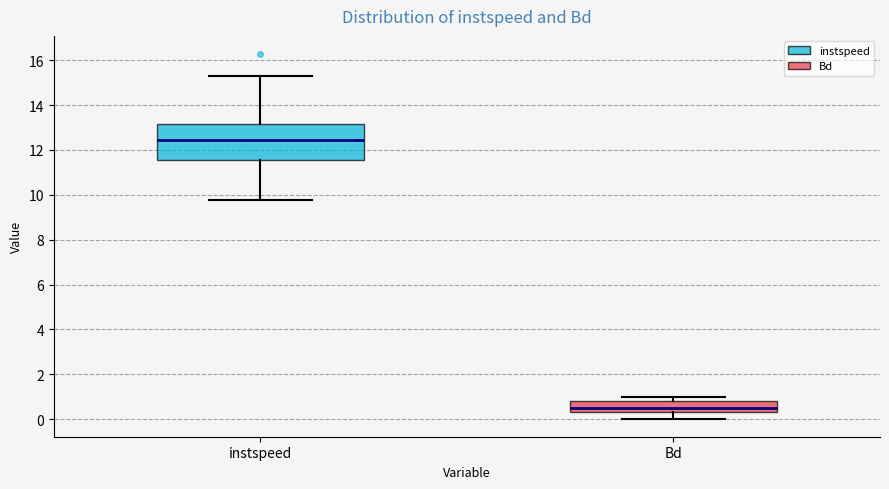

Where is the upper edge of the box for Bd on the y-axis? The values are not printed on the chart, so give them approximately, as read against the axis.

0.8